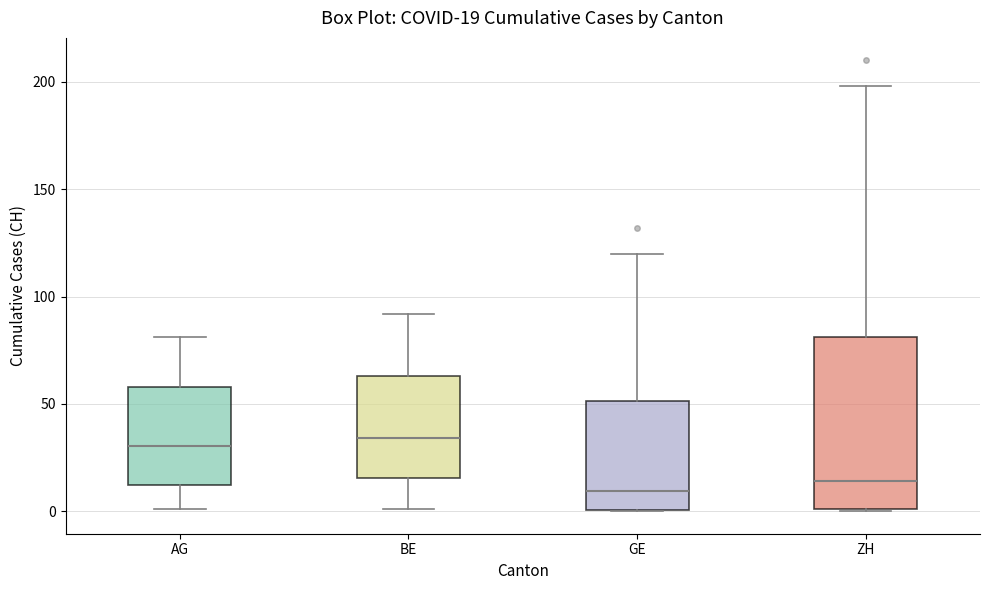

Comparing the boxes themselves (not the whiskers), which one is the tallest?

ZH